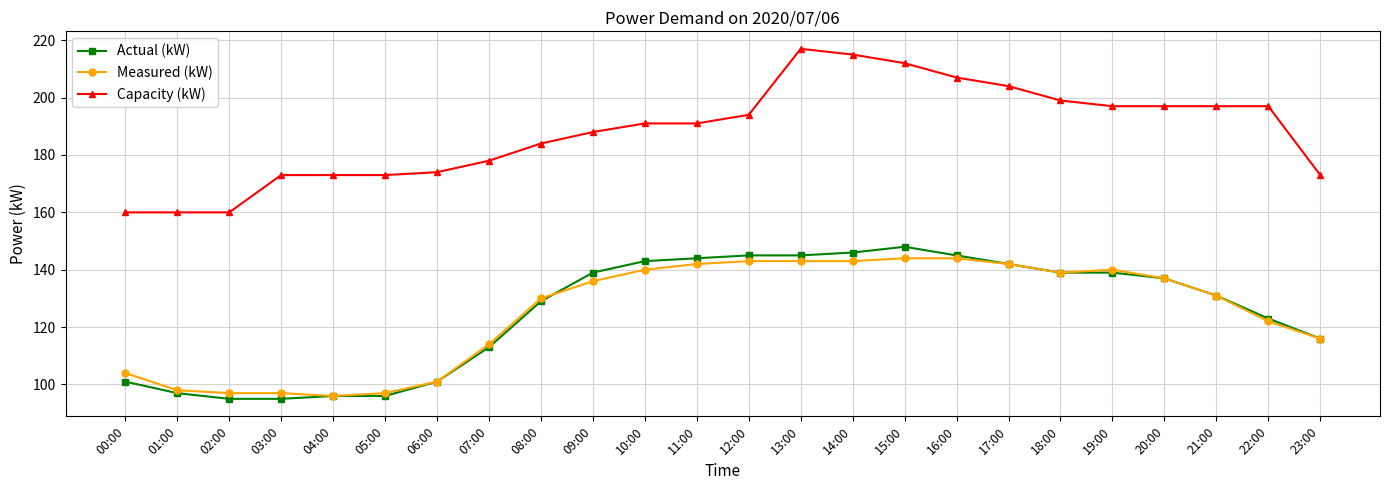

What is the approximate value of Actual (kW) at 08:00, to the nearest 5?

130